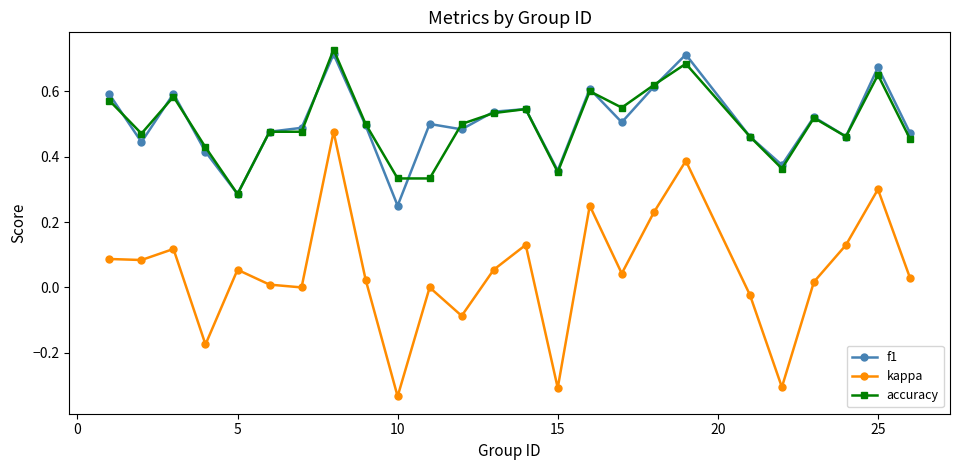

True or false: kappa has more than 0 points higher than both neighbors.

True